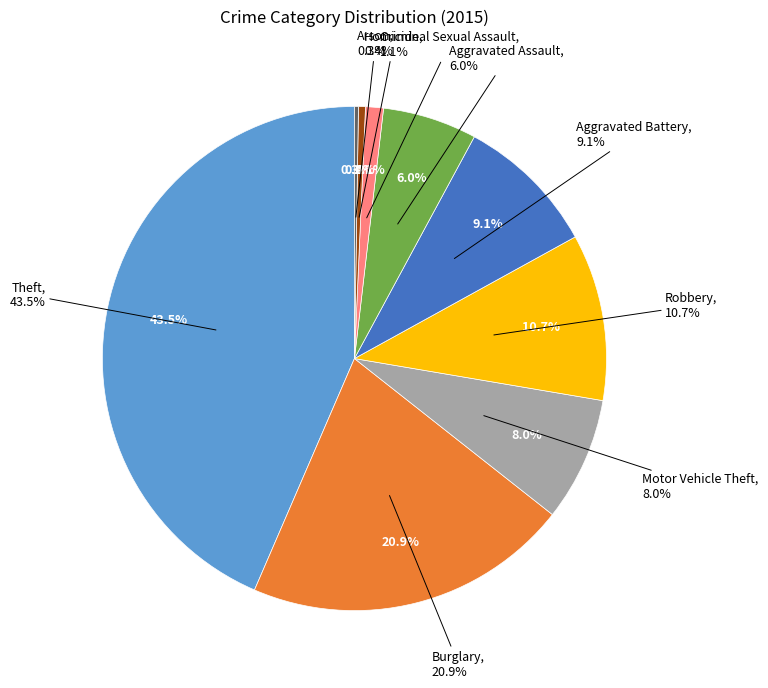

How many segments does this pie chart have?

9